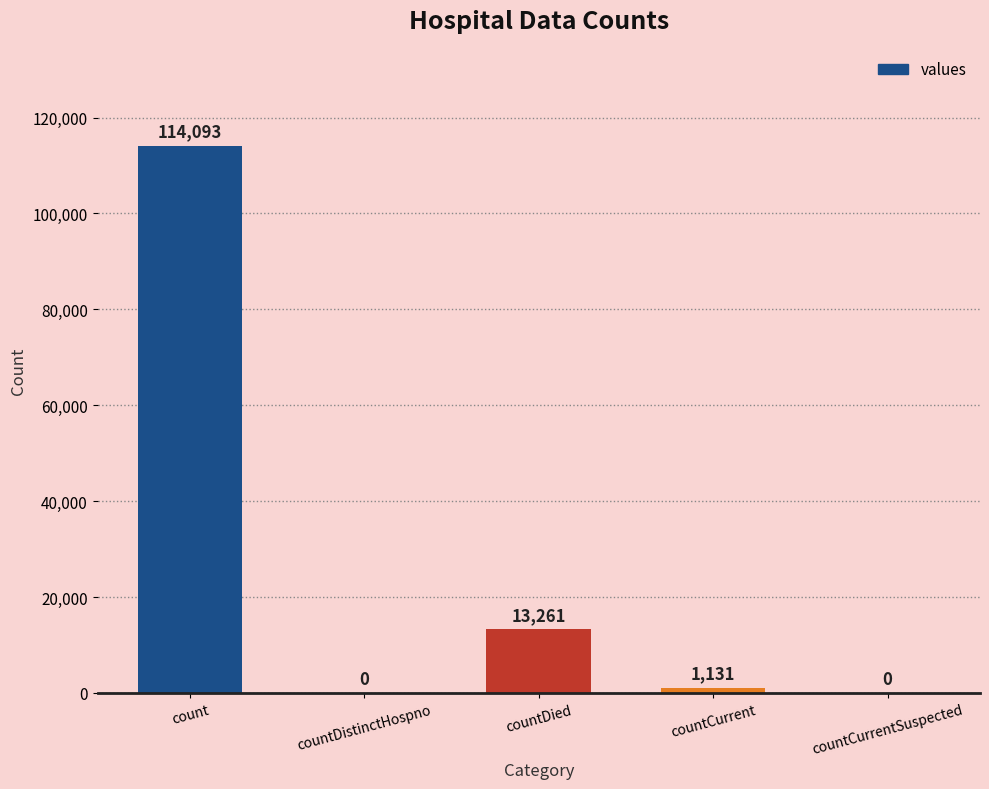

At which category does the chart reach its peak across all series?

count